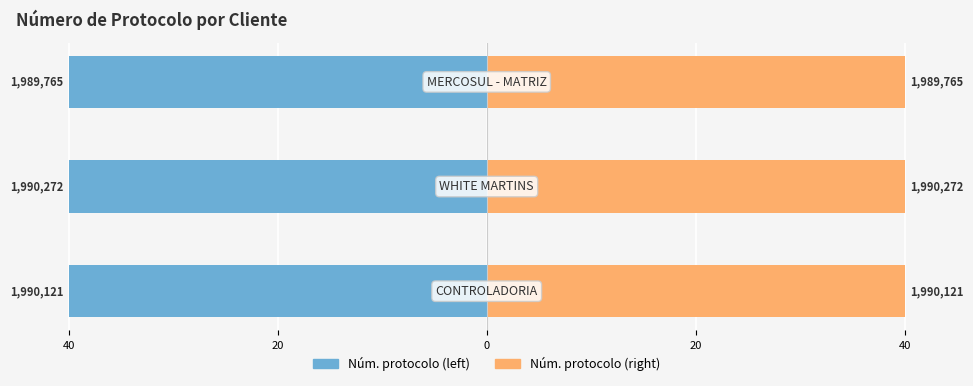

What is the sum of all Núm. protocolo (right) values?

120.0